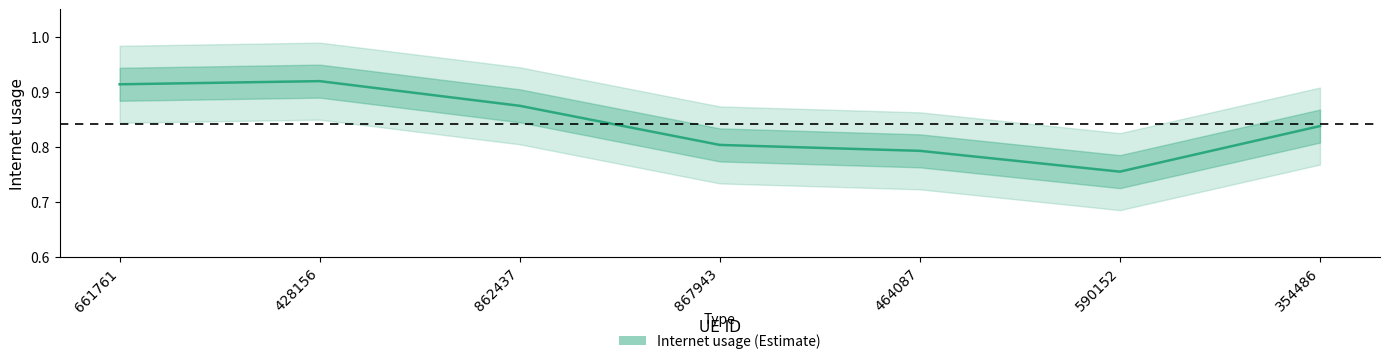

What position from the right is 590152?

2